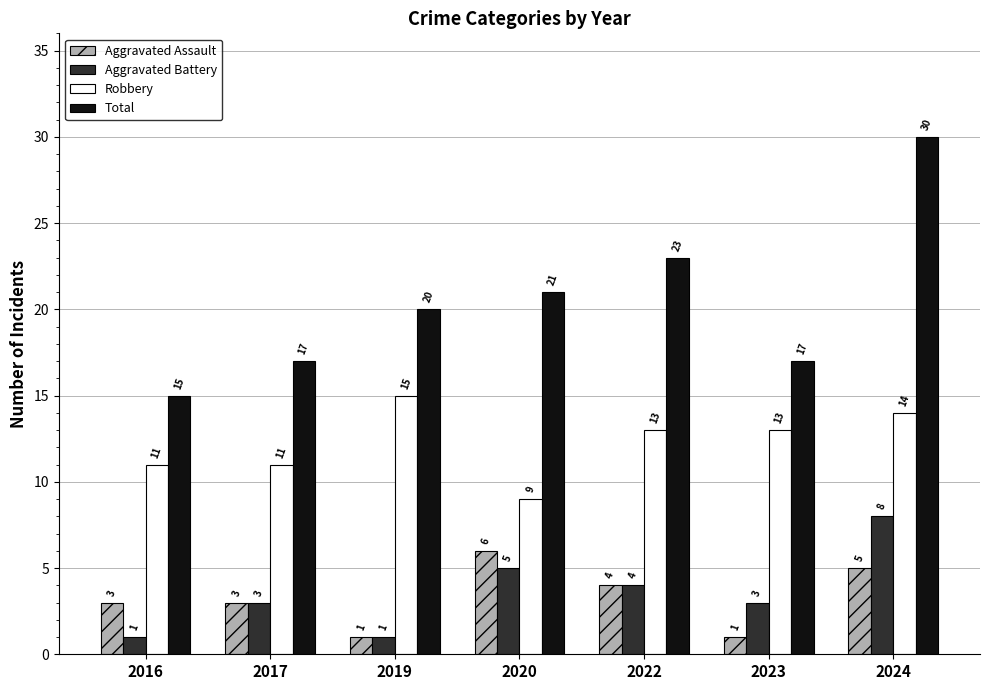

Reading left to right, extract all data points from this chart.

Aggravated Assault: 2016=3	2017=3	2019=1	2020=6	2022=4	2023=1	2024=5
Aggravated Battery: 2016=1	2017=3	2019=1	2020=5	2022=4	2023=3	2024=8
Robbery: 2016=11	2017=11	2019=15	2020=9	2022=13	2023=13	2024=14
Total: 2016=15	2017=17	2019=20	2020=21	2022=23	2023=17	2024=30